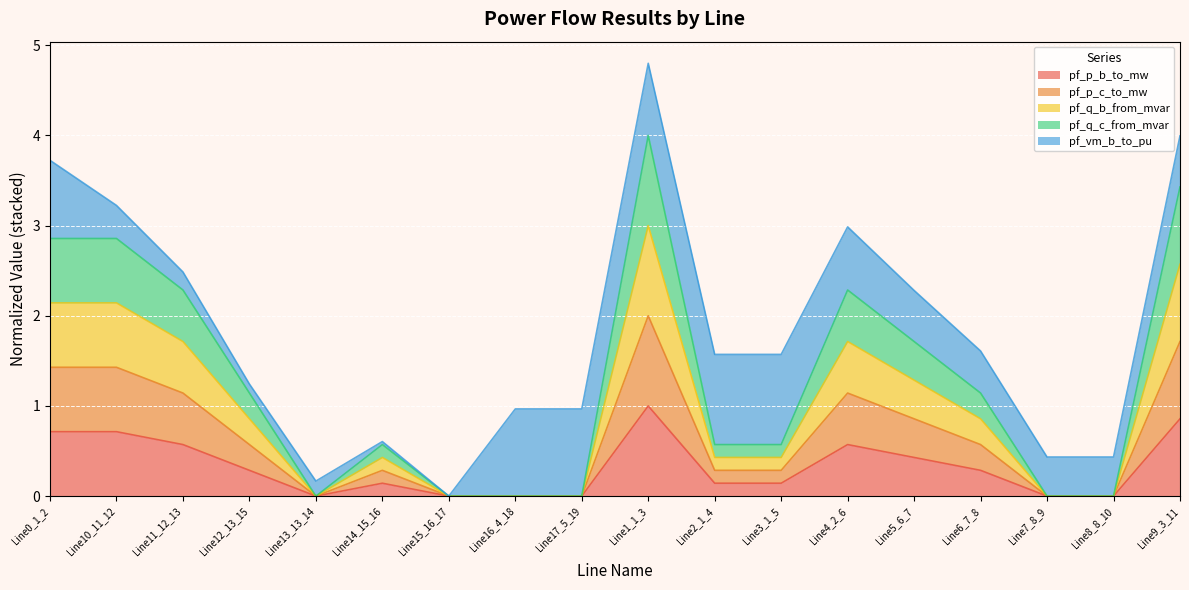

True or false: pf_p_b_to_mw and pf_q_b_from_mvar intersect in this chart.

False